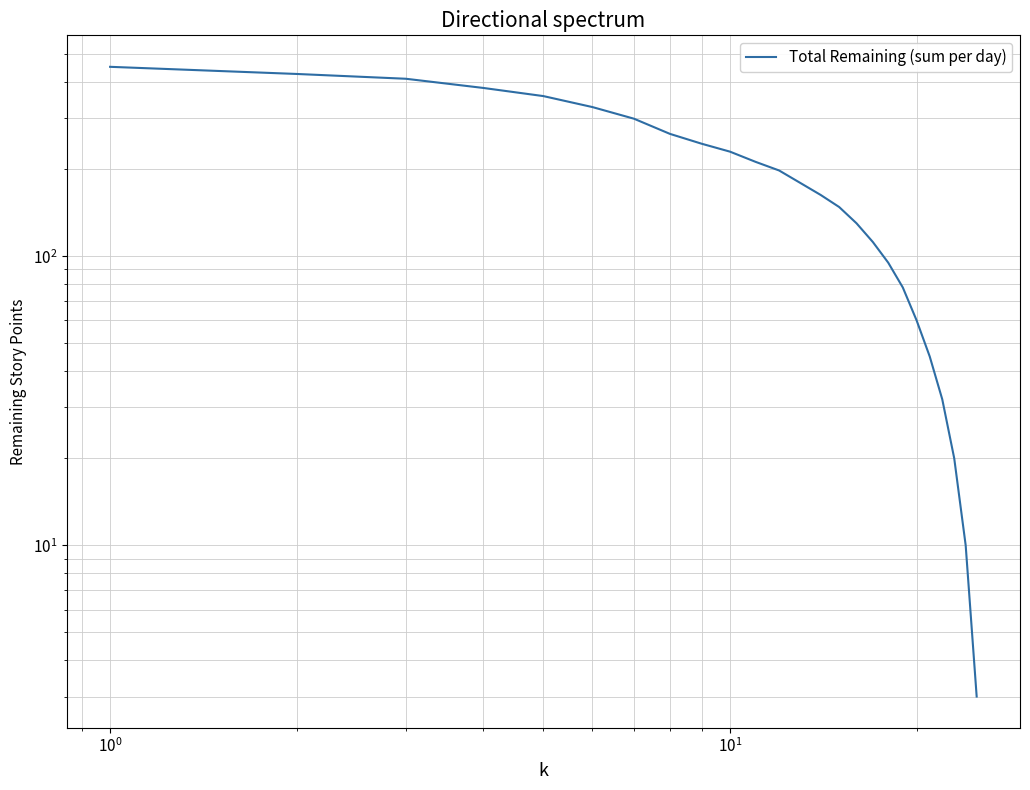

Reading left to right, what are all the values shown in this chart?

452	427	411	382	358	328	299	265	245	230	212	198	179	163	148	130	112	95	78	60	45	32	20	10	3